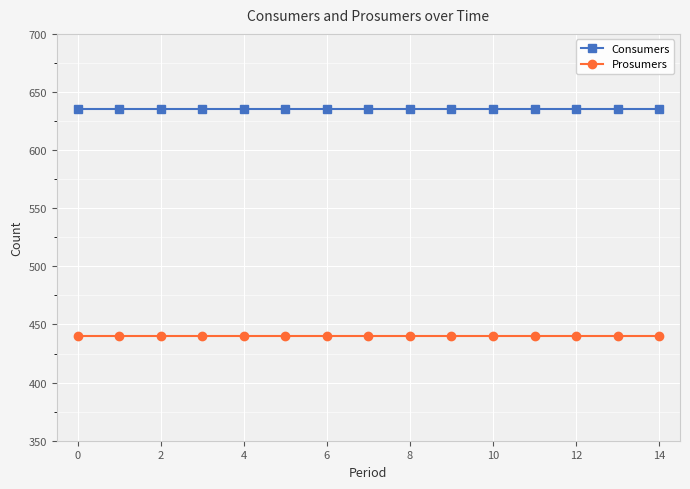

Rank the series by their maximum value, from lowest to highest.

Prosumers, Consumers